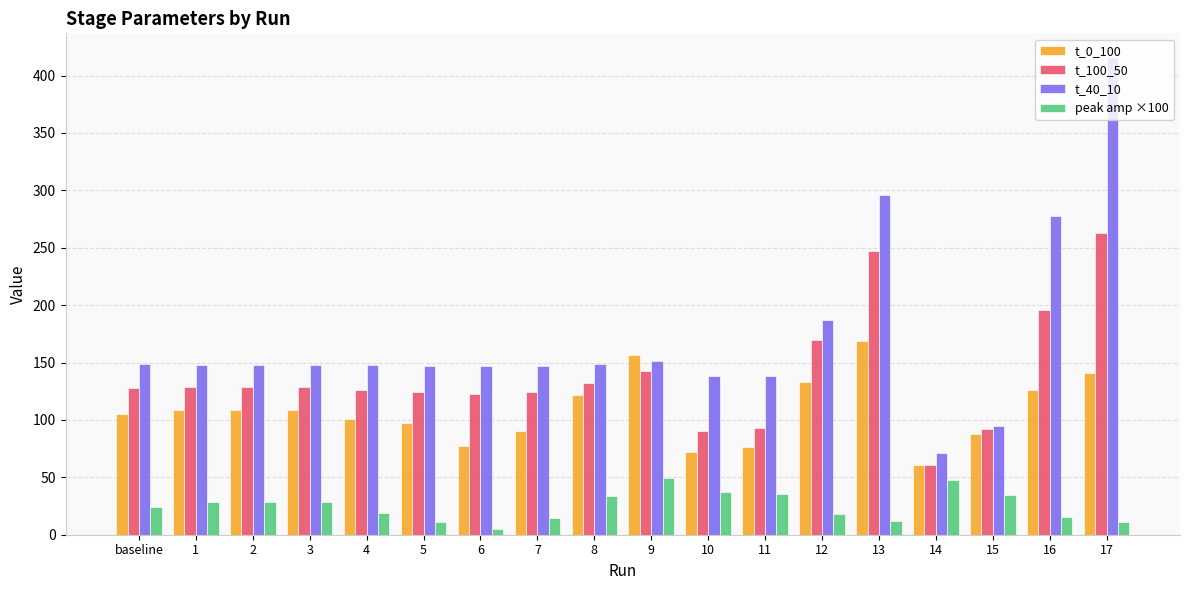

At which label is t_100_50 closest to 162?

12